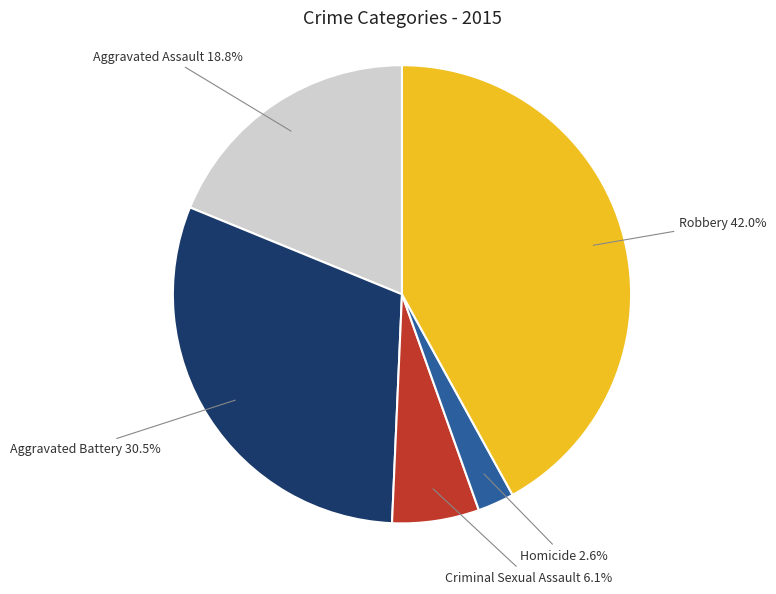

Is there any slice that represents more than half of the pie?

No